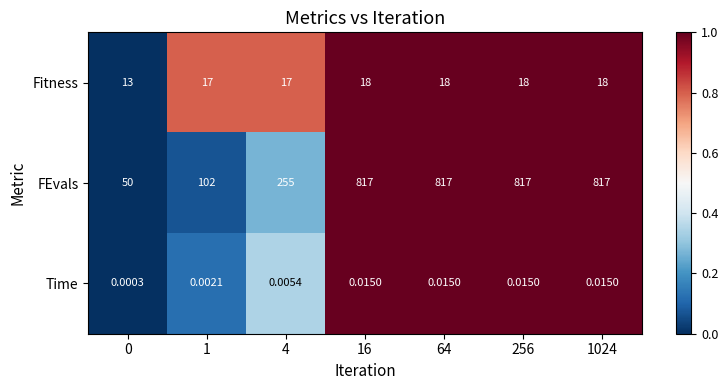

Is the value of FEvals at 256 greater than the value of Fitness at 4?

Yes